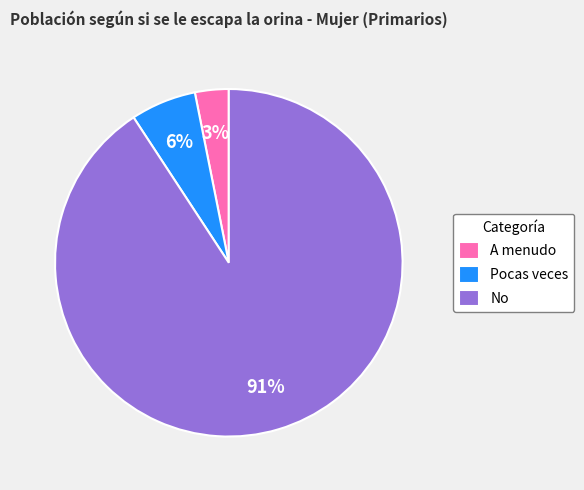

How many segments does this pie chart have?

3